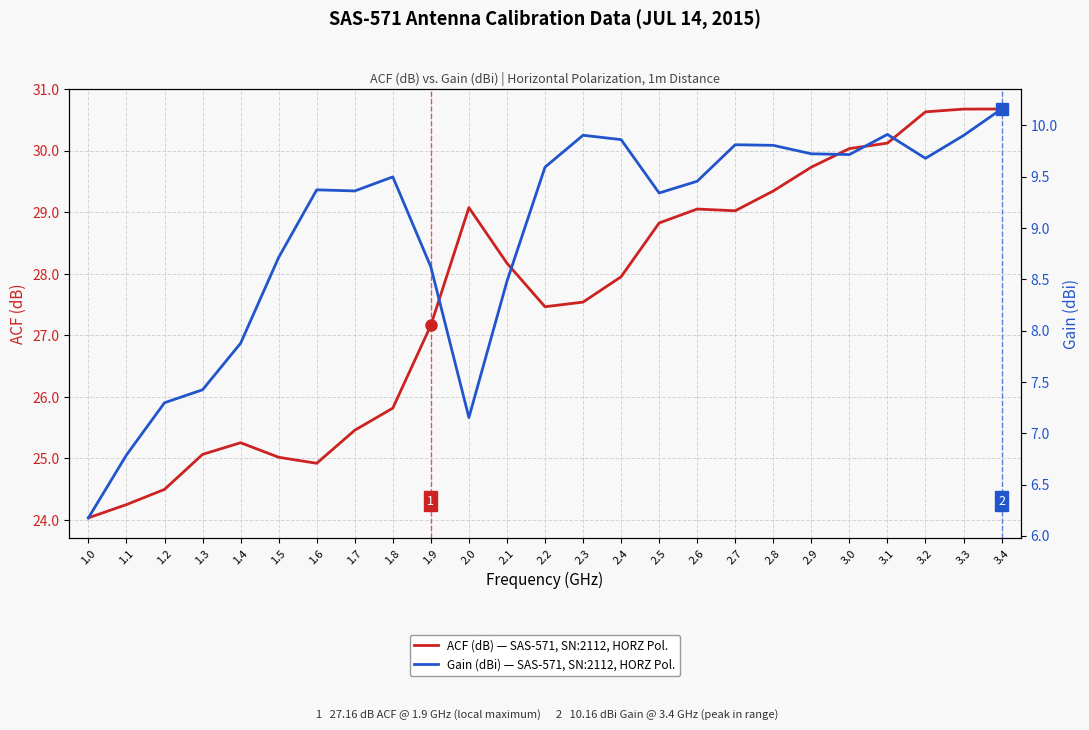

The ACF (dB) — SAS-571, SN:2112, HORZ Pol. series shows 39.3 at 2.0. True or false?

False